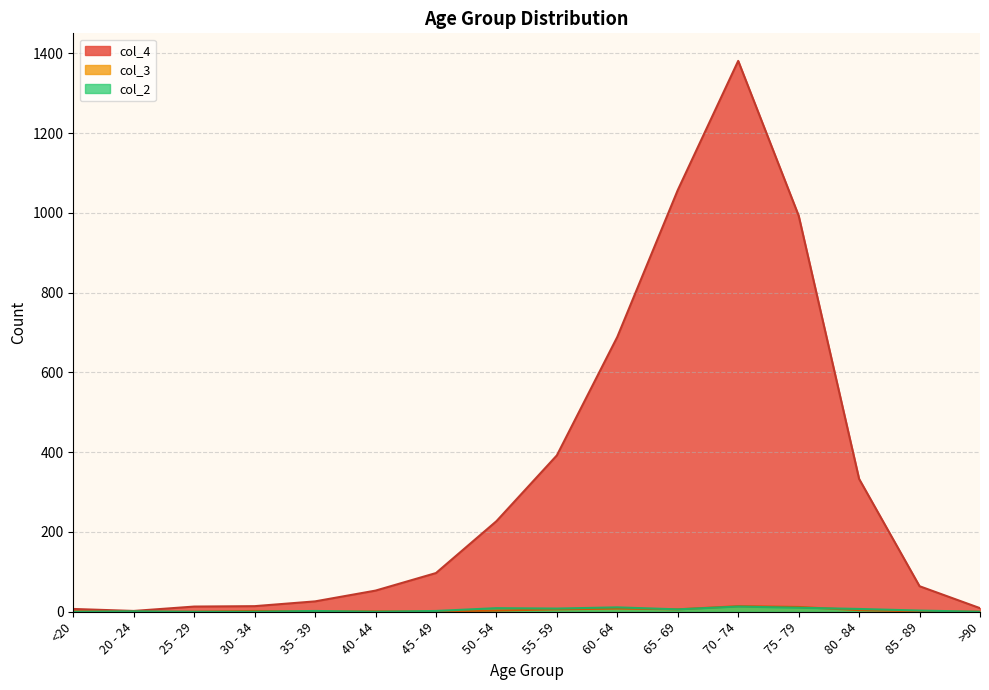

Does the chart display data point markers on the line(s)?

No